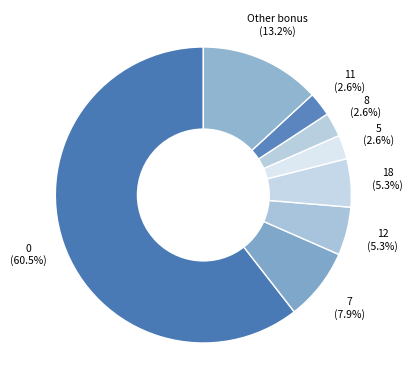

Does any single category account for the majority?

Yes